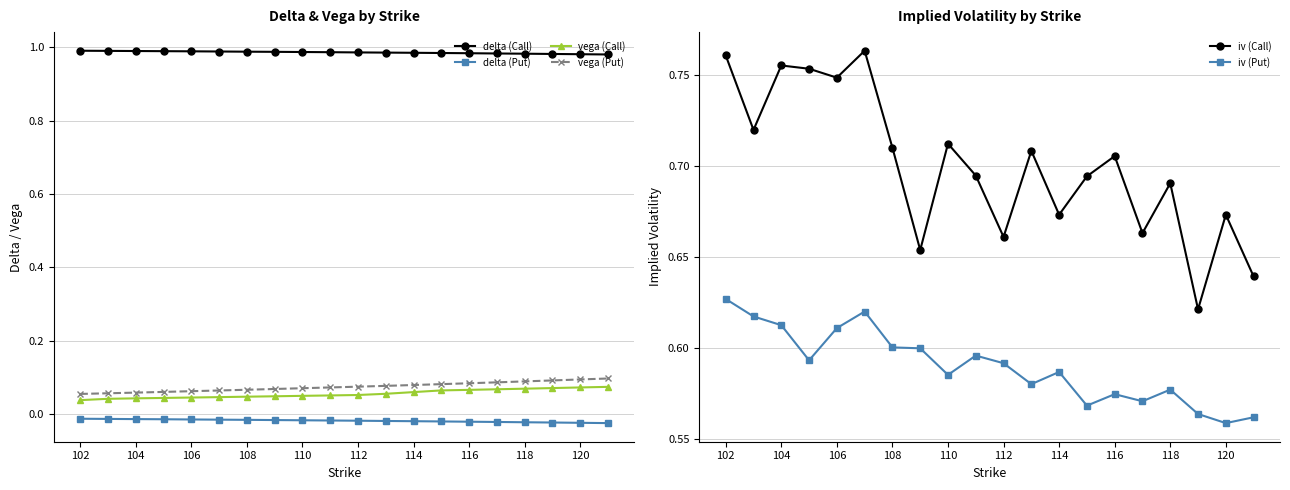

True or false: iv (Put) and iv (Call) cross at least once.

False